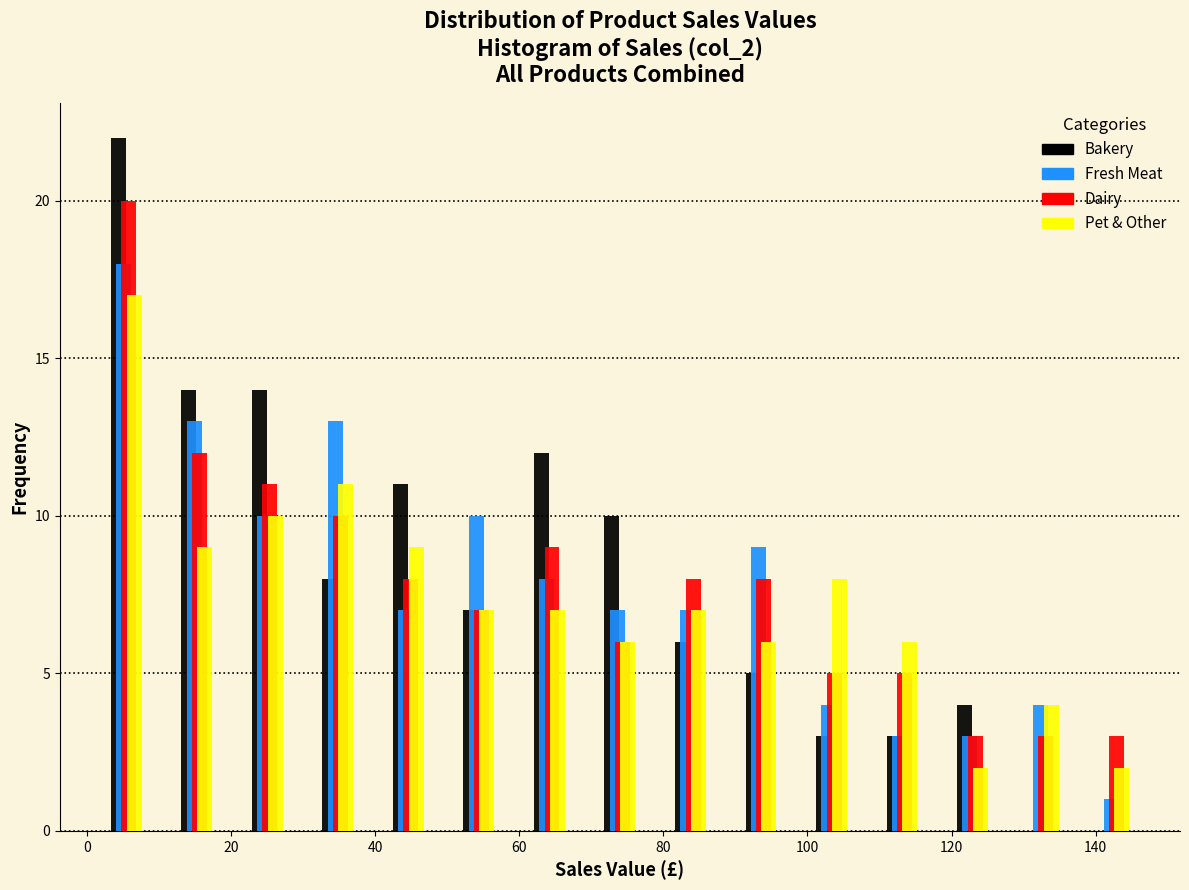

Reading left to right, transcribe this chart: for each range on the x-axis, give the height of each series' bar. Neither the bar edges nor the heights are printed on the chart, so give them approximately, as read against the axes.

0 to 10: Bakery=22	Fresh Meat=18	Dairy=20	Pet & Other=17
10 to 20: Bakery=14	Fresh Meat=13	Dairy=12	Pet & Other=9
20 to 30: Bakery=14	Fresh Meat=10	Dairy=11	Pet & Other=10
30 to 40: Bakery=8	Fresh Meat=13	Dairy=10	Pet & Other=11
40 to 50: Bakery=11	Fresh Meat=7	Dairy=8	Pet & Other=9
50 to 60: Bakery=7	Fresh Meat=10	Dairy=7	Pet & Other=7
60 to 70: Bakery=12	Fresh Meat=8	Dairy=9	Pet & Other=7
70 to 78: Bakery=10	Fresh Meat=7	Dairy=6	Pet & Other=6
78 to 88: Bakery=6	Fresh Meat=7	Dairy=8	Pet & Other=7
88 to 98: Bakery=5	Fresh Meat=9	Dairy=8	Pet & Other=6
98 to 108: Bakery=3	Fresh Meat=4	Dairy=5	Pet & Other=8
108 to 118: Bakery=3	Fresh Meat=3	Dairy=5	Pet & Other=6
118 to 128: Bakery=4	Fresh Meat=3	Dairy=3	Pet & Other=2
128 to 138: Bakery=0	Fresh Meat=4	Dairy=3	Pet & Other=4
138 to 148: Bakery=0	Fresh Meat=1	Dairy=3	Pet & Other=2